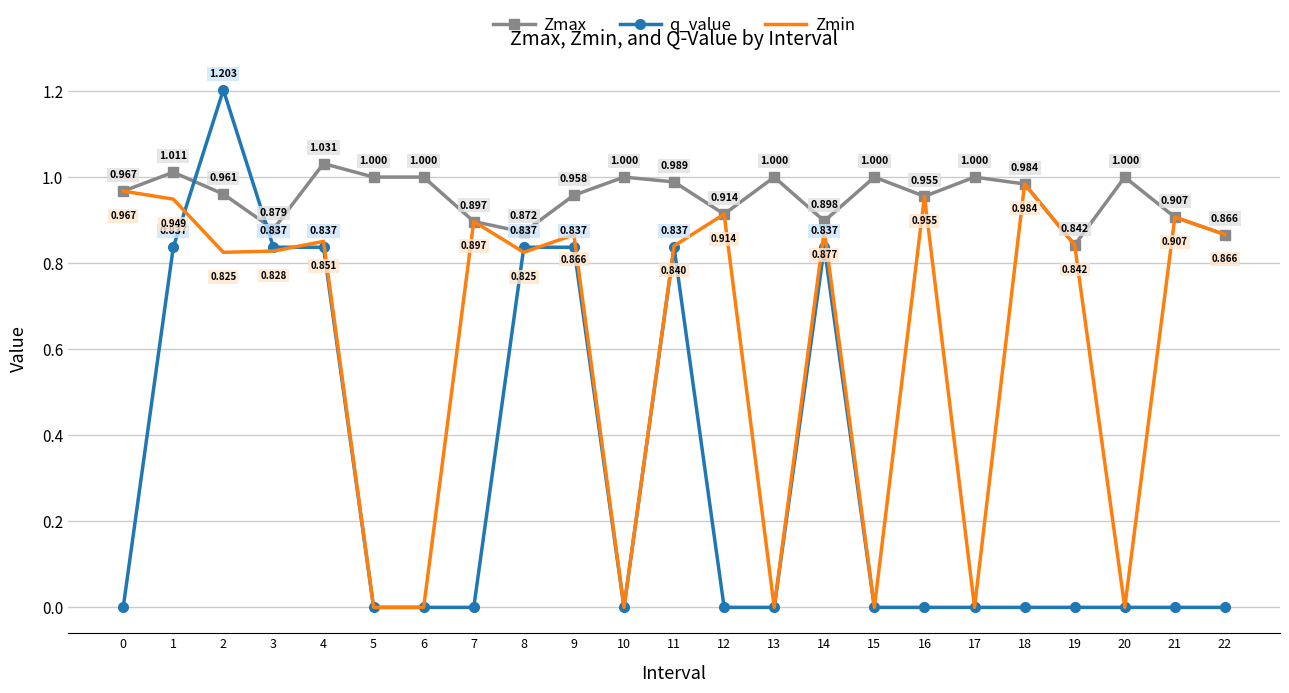

Which series has the widest spread of values?

q_value